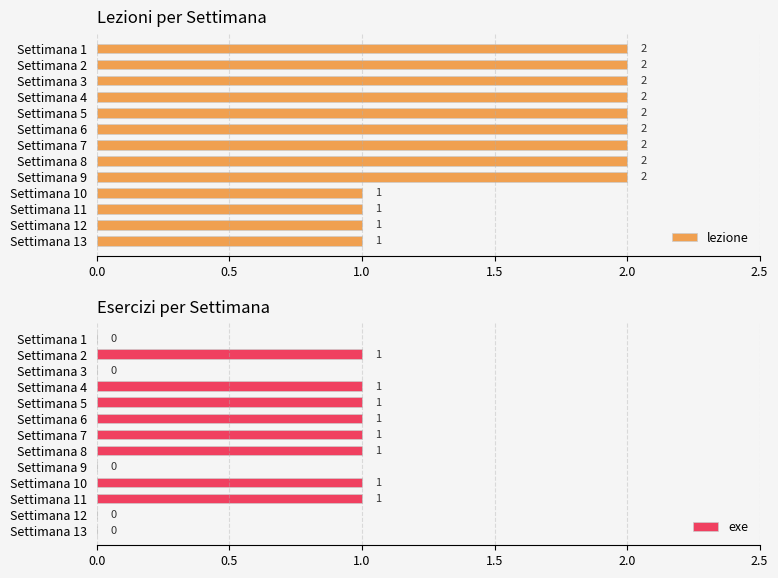

True or false: lezione has a value of 3 at Settimana 3.

False